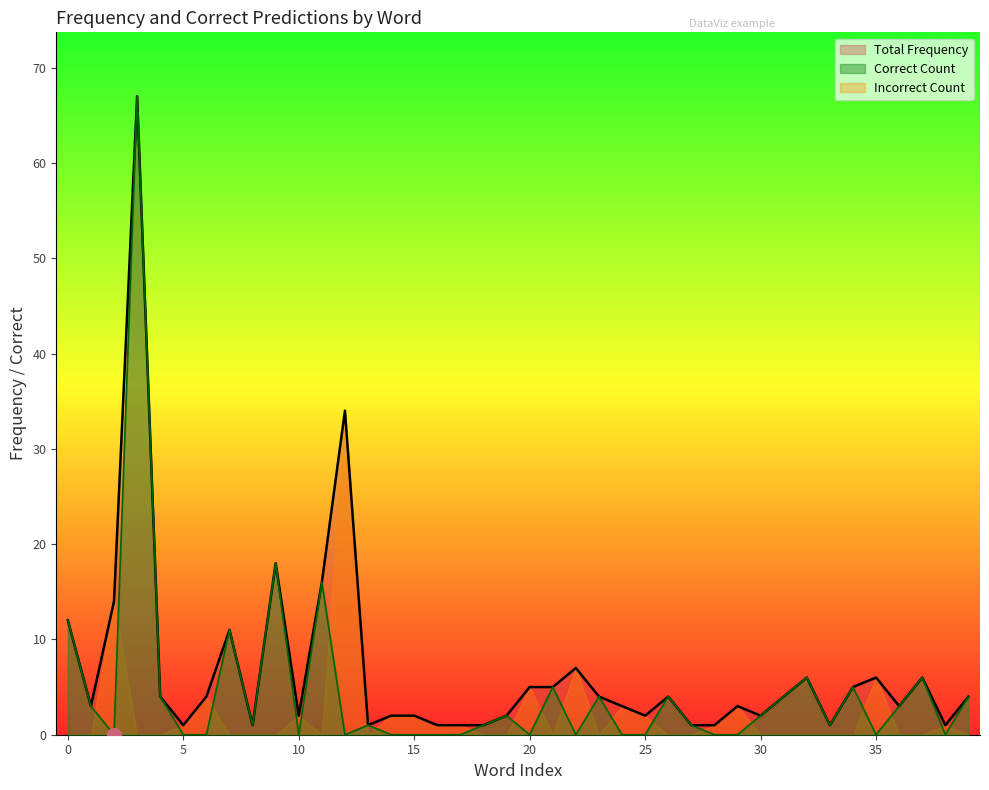

List the series in order of their overall mean, lowest first.

Incorrect Count, Correct Count, Total Frequency